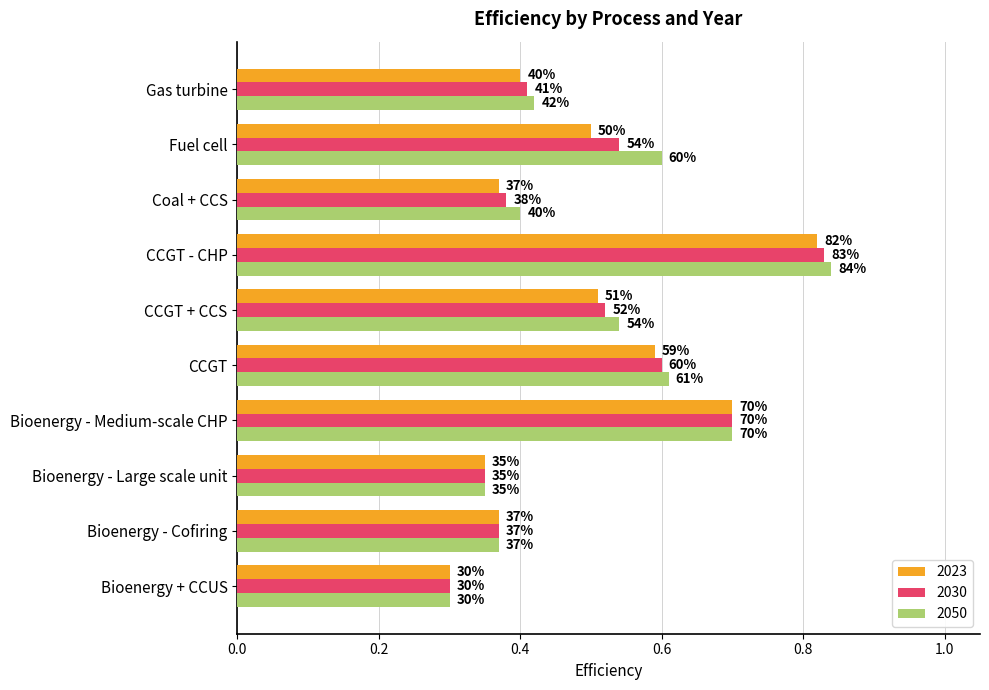

The 2050 series shows 0.1 at Gas turbine. True or false?

False